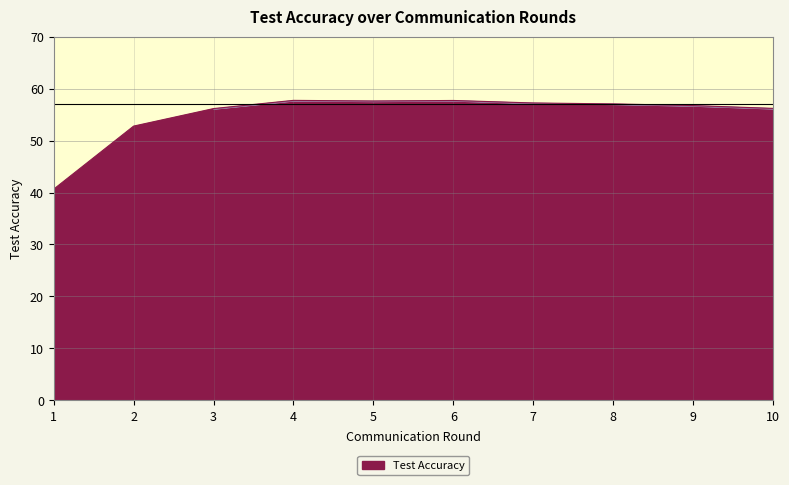

What is the change in value from 3 to 5?

+1.5